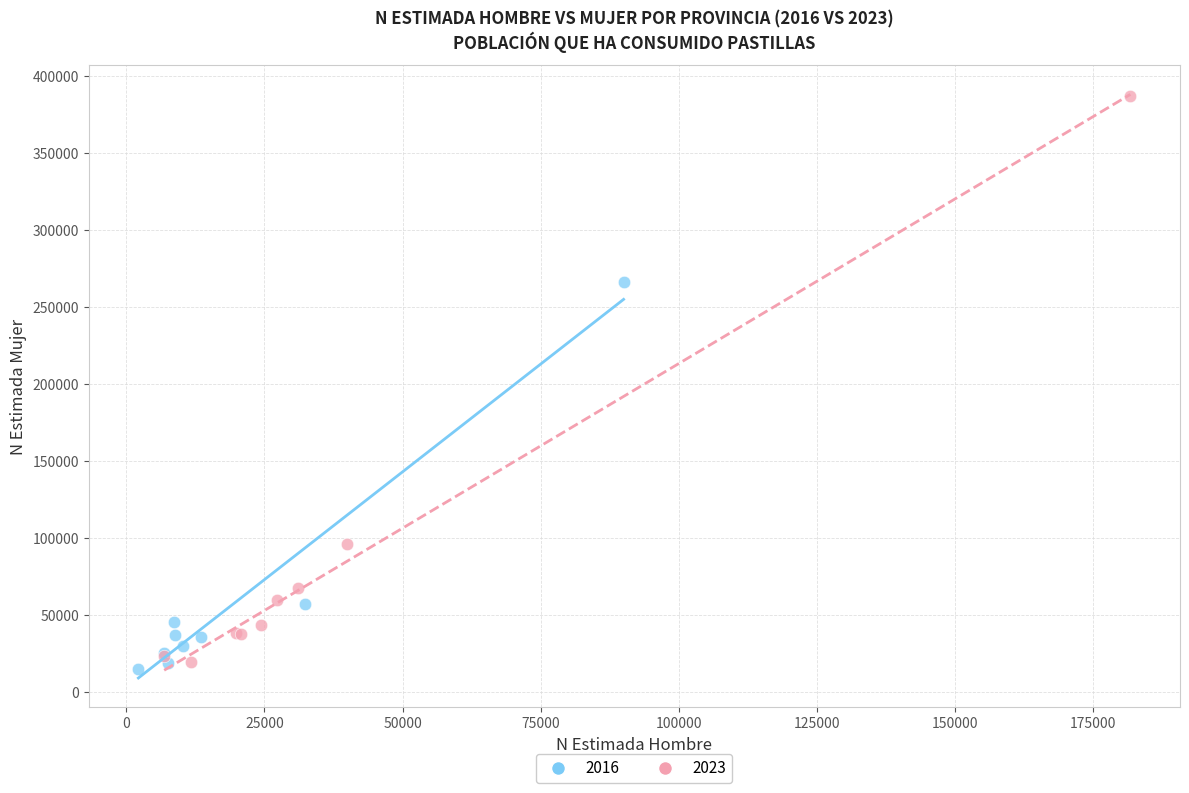

Which series has the widest spread of Y values?

2023